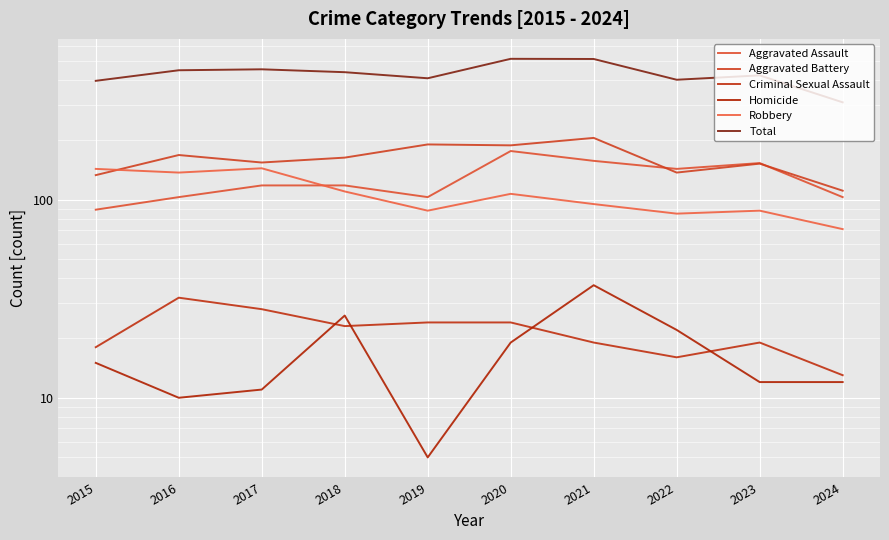

What is the value of the Aggravated Assault point at the 5th from the left?

103